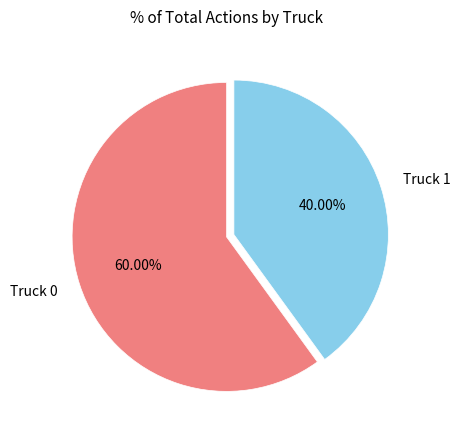

How much of the chart is everything except Truck 1?

60.0%